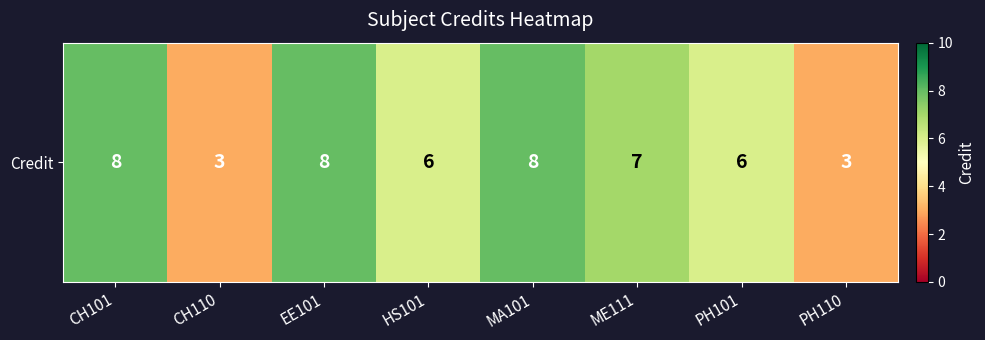

Where is the data nearest to the value 5?

HS101